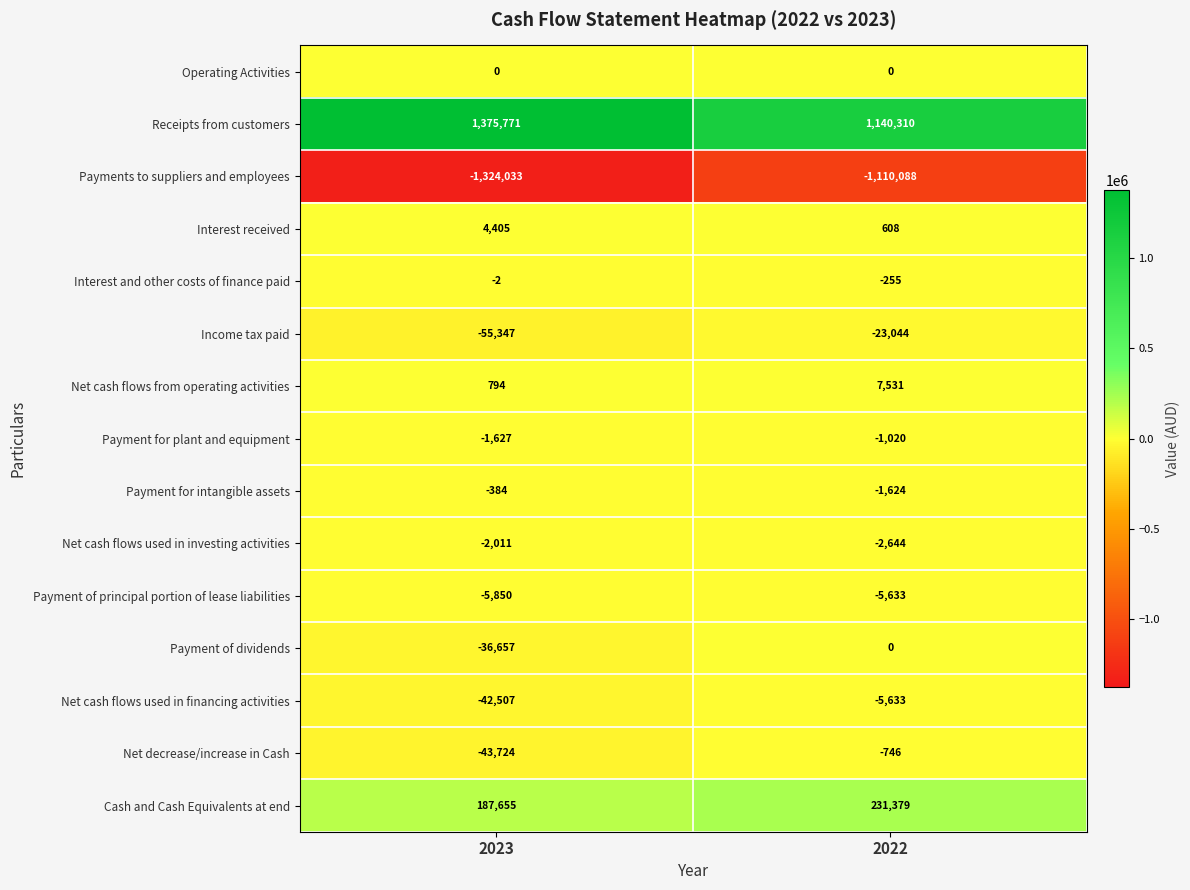

At which category is the sum across all series the highest?

2022